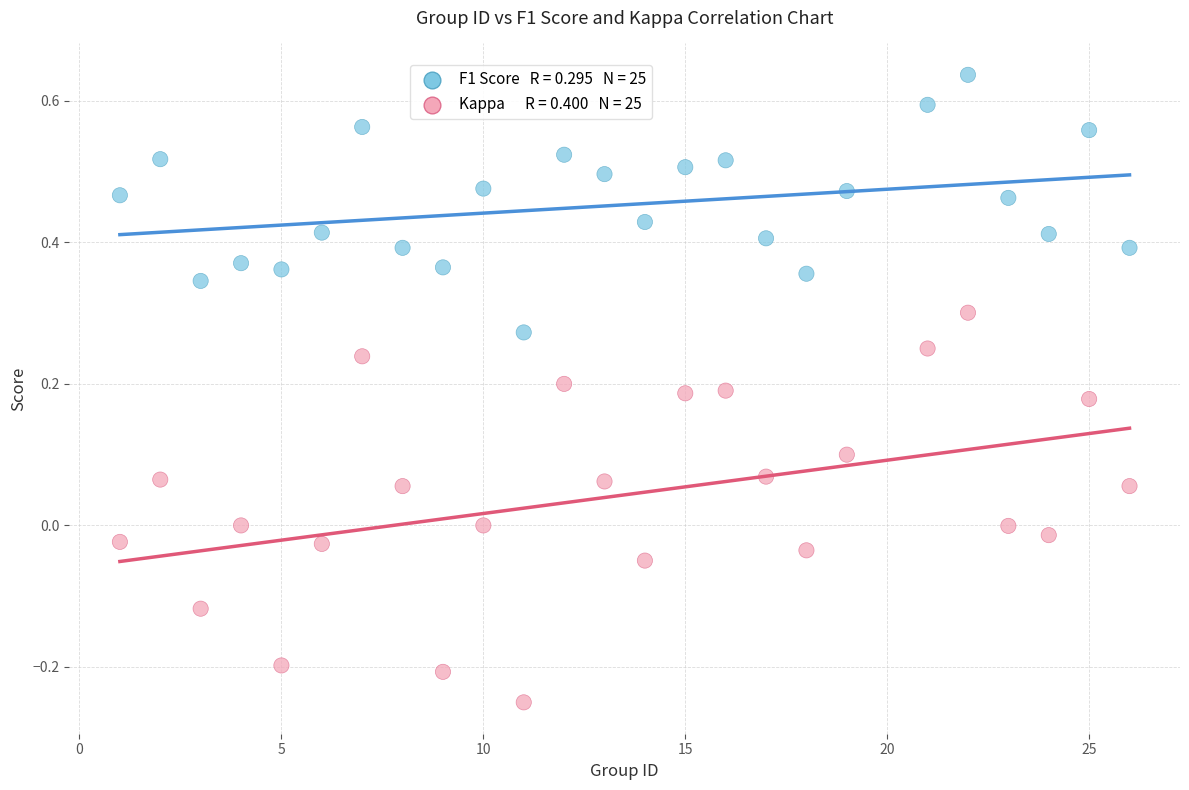

Across all data points, what is the range of X values (max minus min)?

25.0